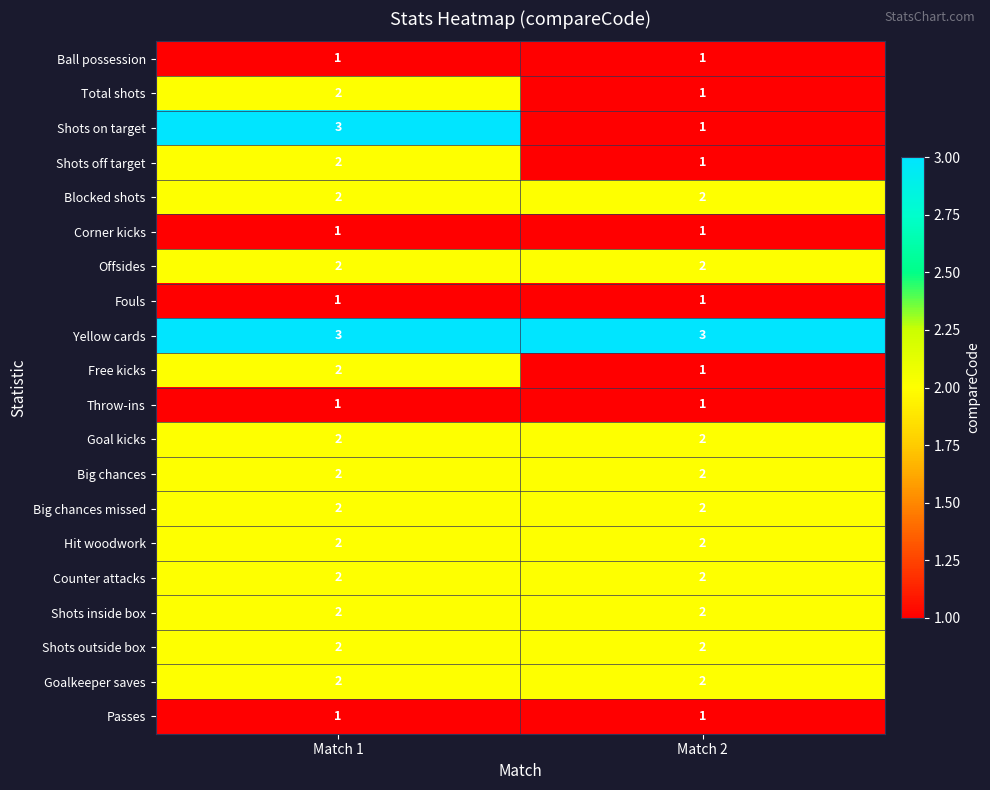

Which series has the largest range (max minus min)?

Shots on target